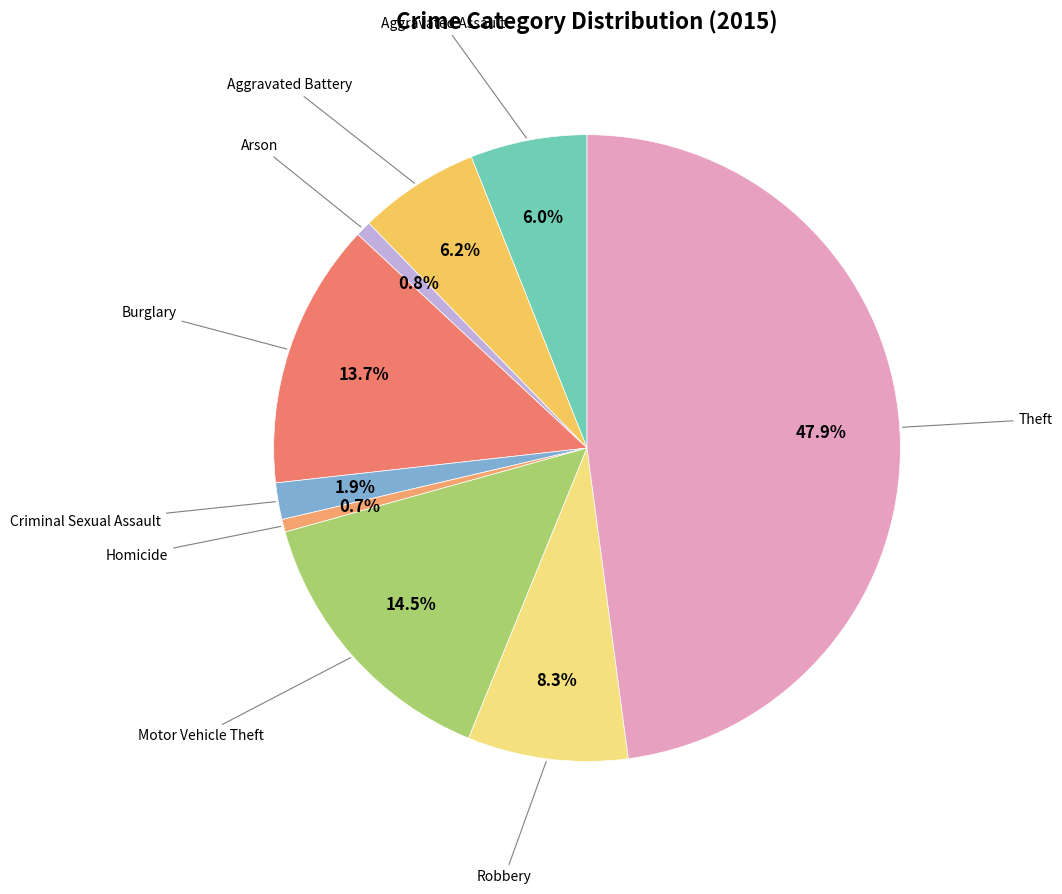

How many segments does this pie chart have?

9